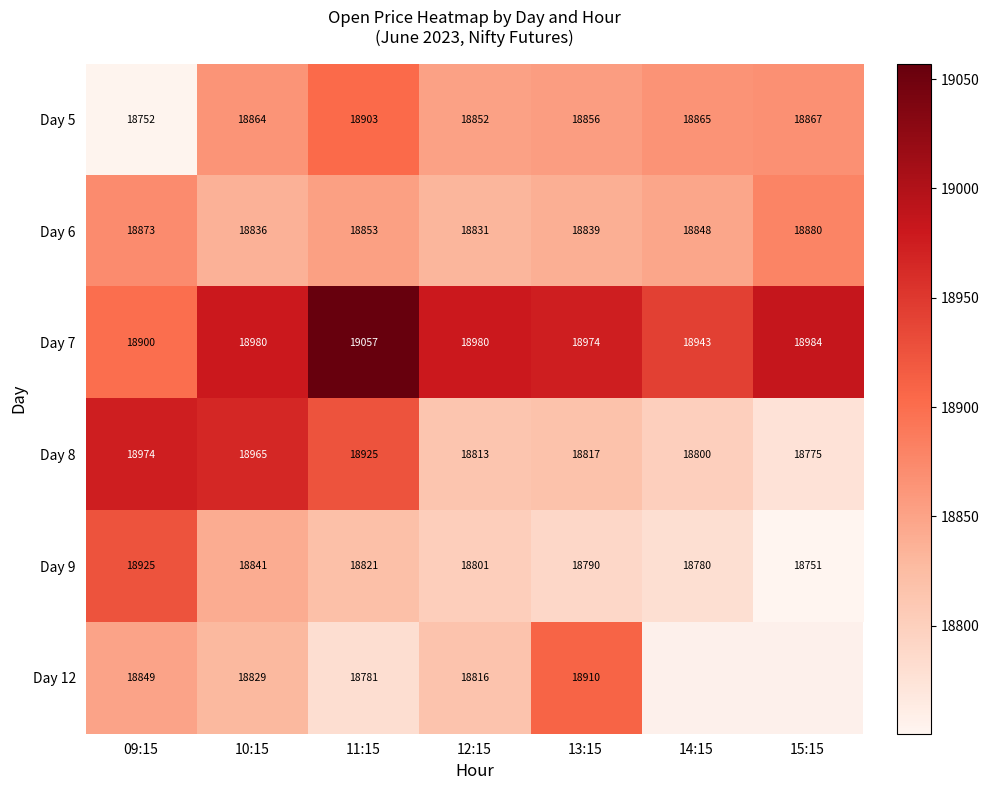

How many values in the Day 9 series are below 18801?

3